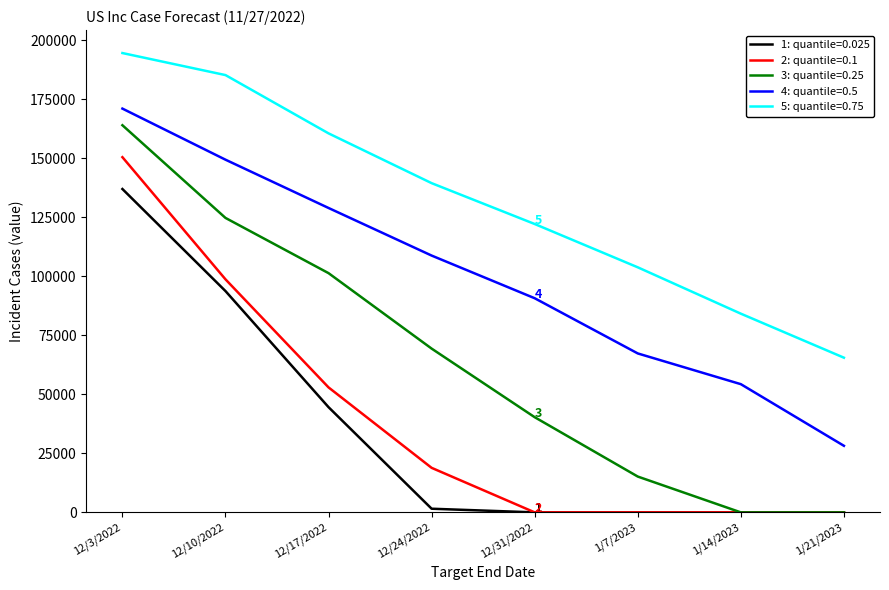

At which category is the sum across all series the highest?

12/3/2022